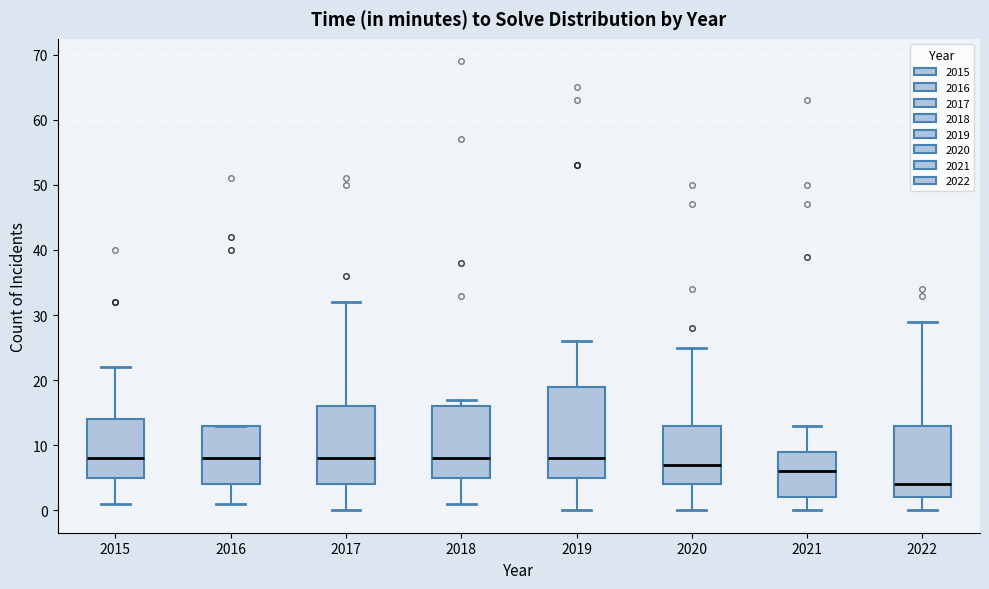

Which box has the lowest median line?

2022